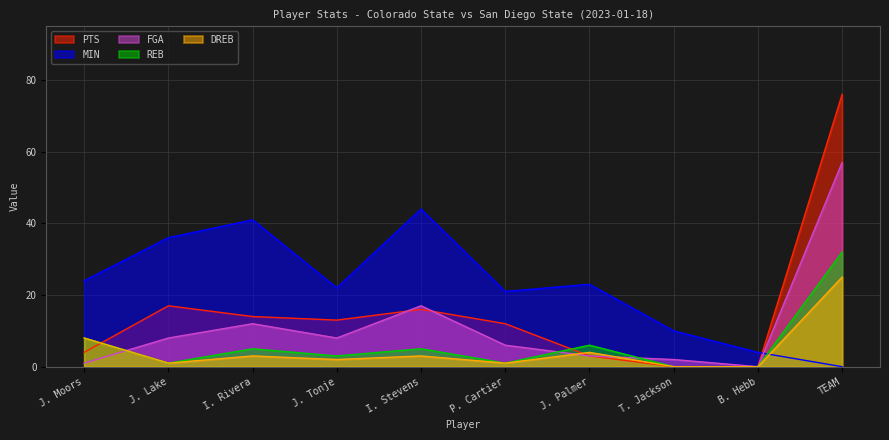

The value of PTS at B. Hebb is 46. True or false?

False